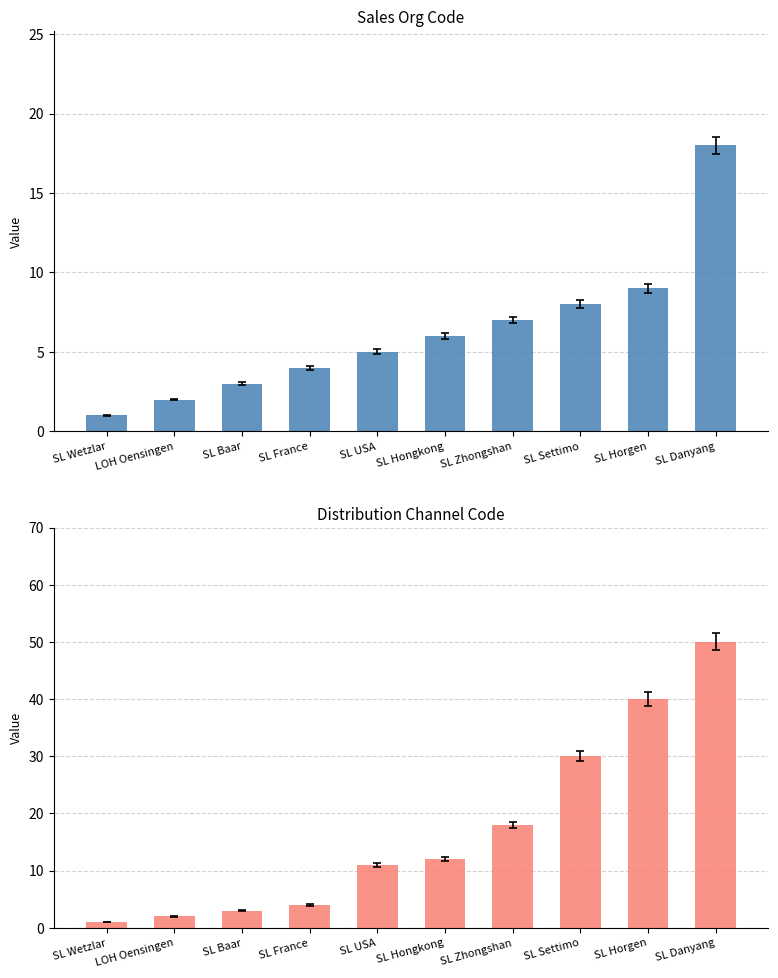

What is the difference between the second highest and second lowest values in the Sales Org Code series?

7